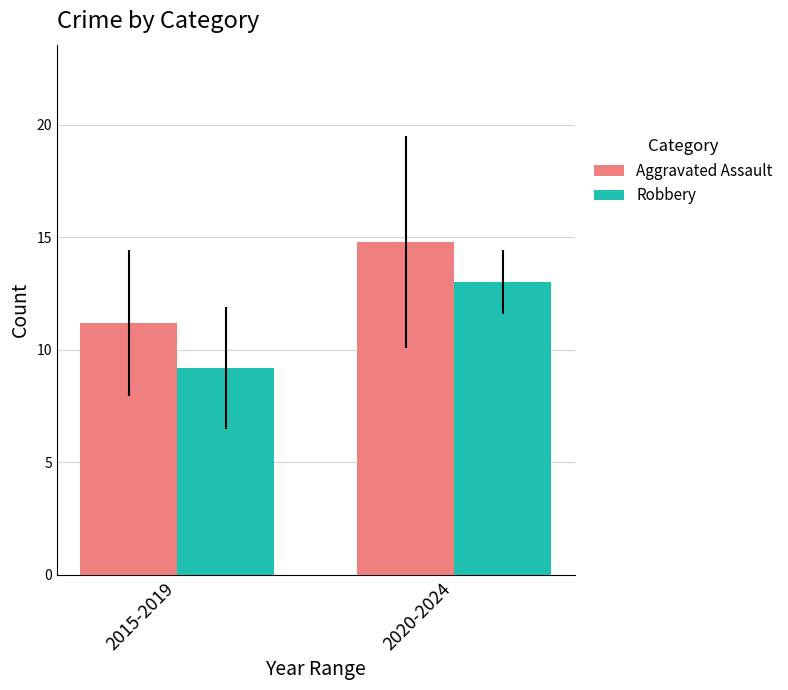

What is the difference between the maximum and minimum values in the Robbery series?

3.8